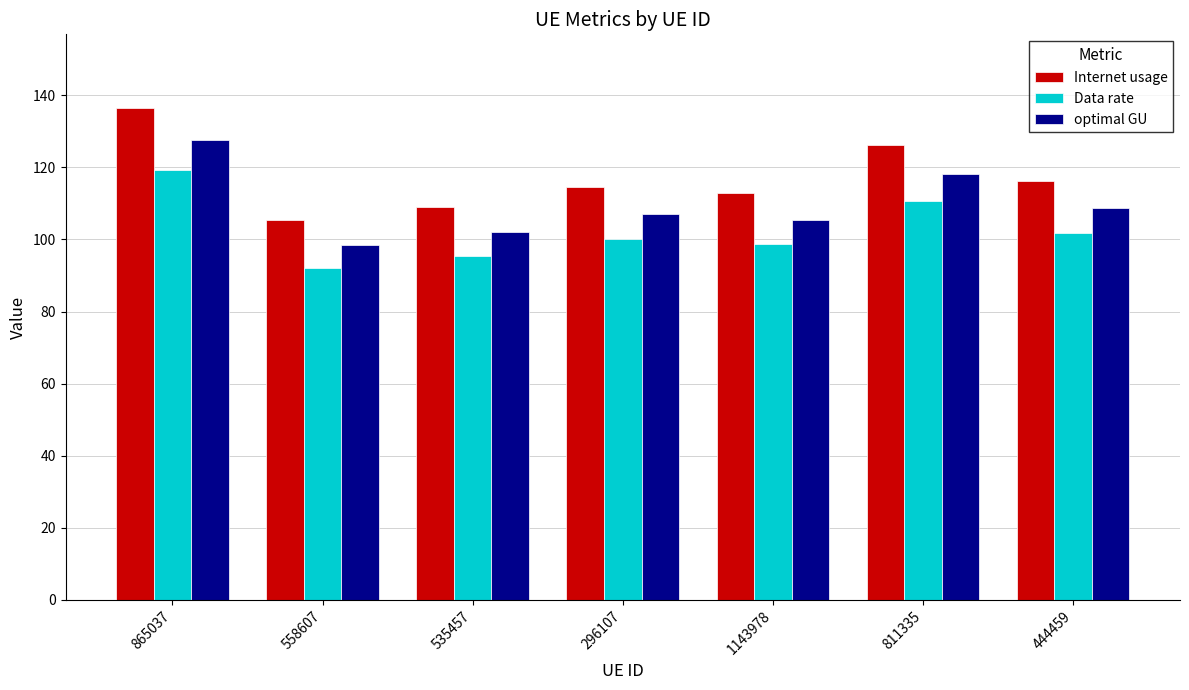

What is the difference between the maximum and second lowest values in the optimal GU series?

25.6